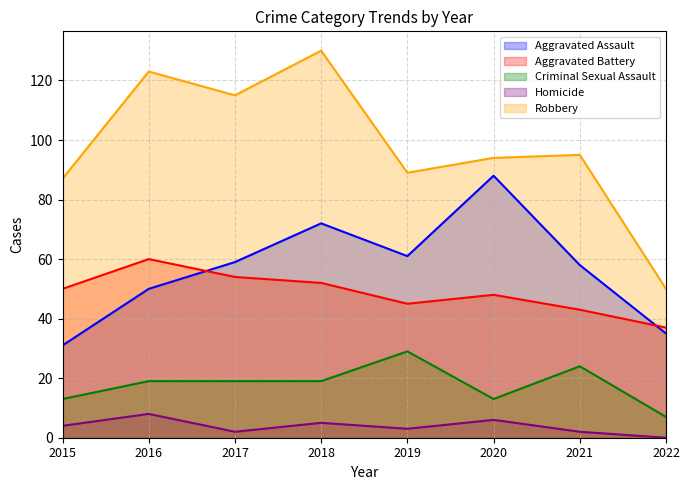

How many lines are shown in the chart?

5